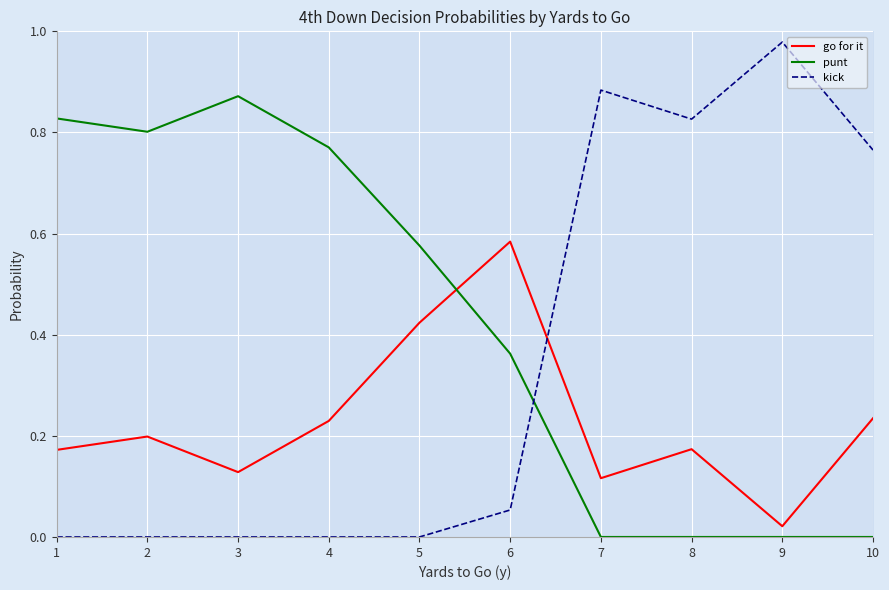

What are all the series names shown in the legend?

go for it, punt, kick